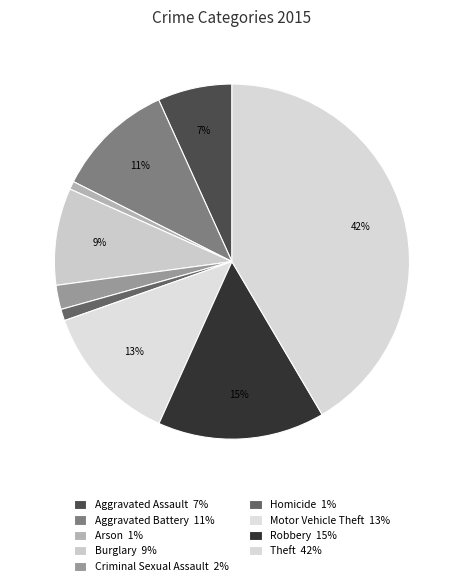

Approximately how many times larger is the value at Homicide compared to Arson?

1.4